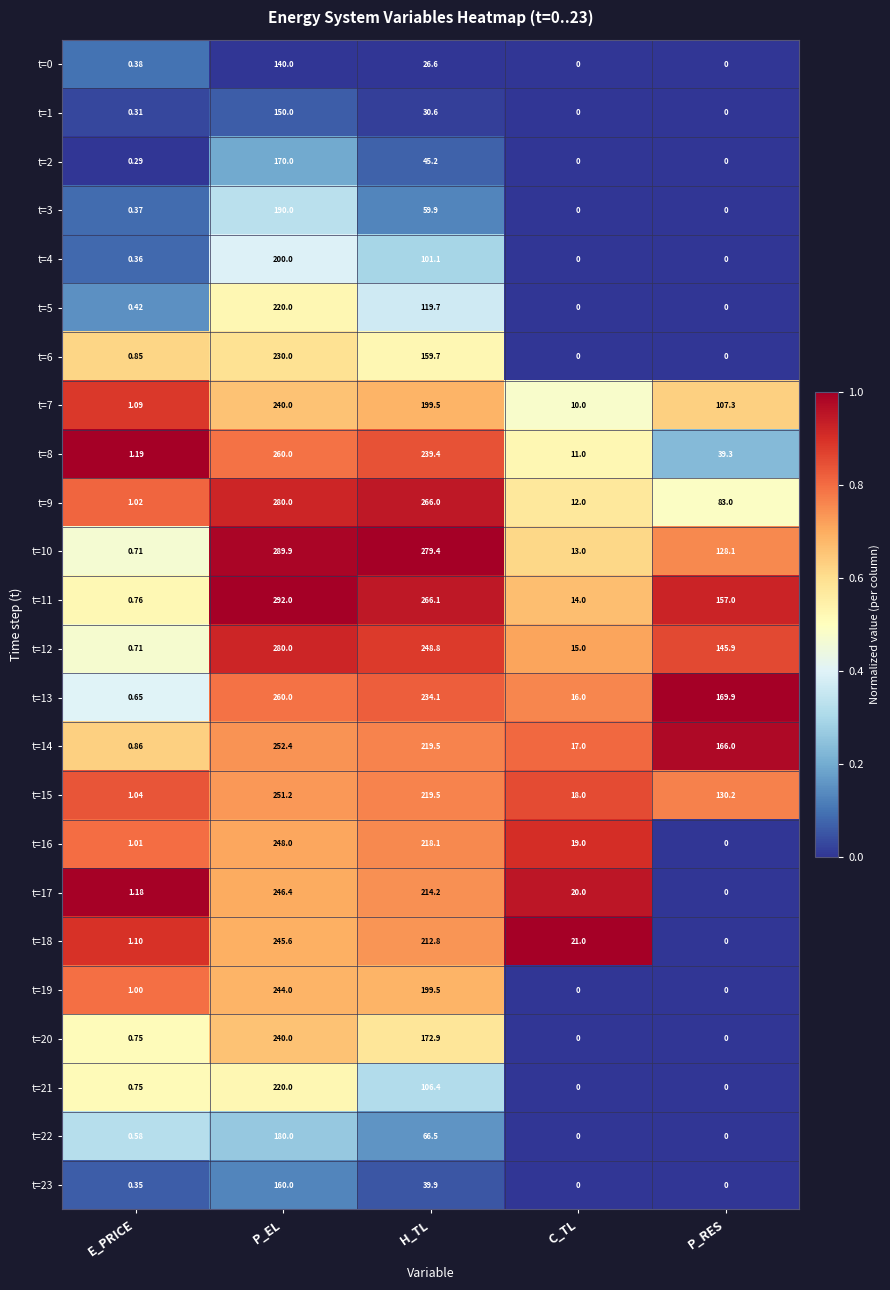

Which series has the widest spread of values?

t=11